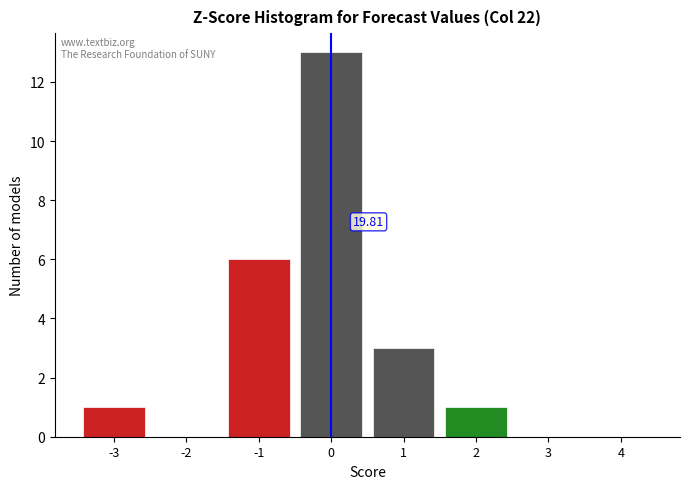

Which range on the x-axis has the tallest bar?

-0.5 to 0.5